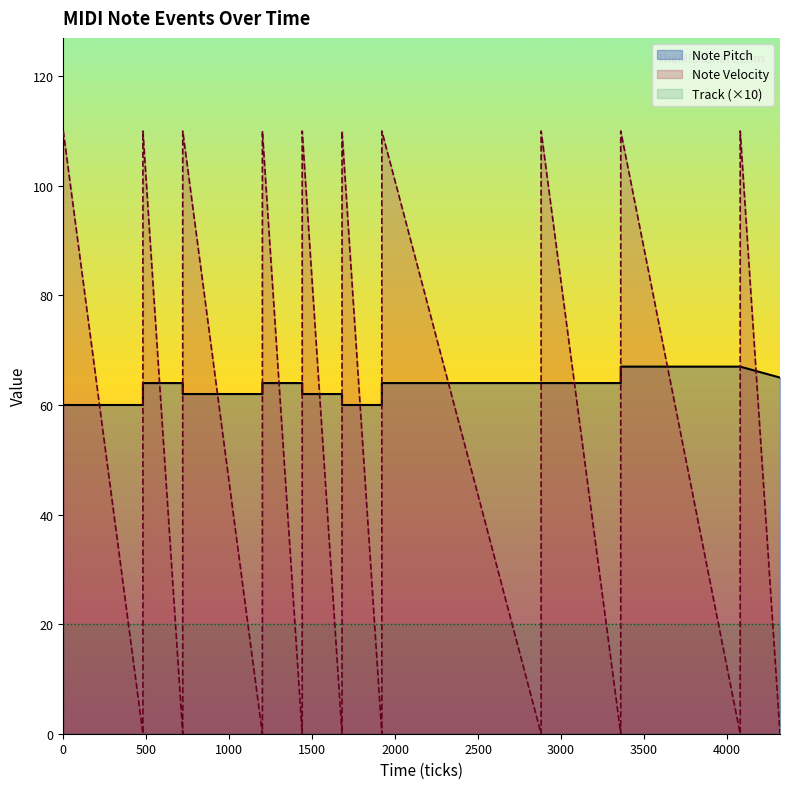

Is it true that Note Velocity Line equals 31 at 18?

False